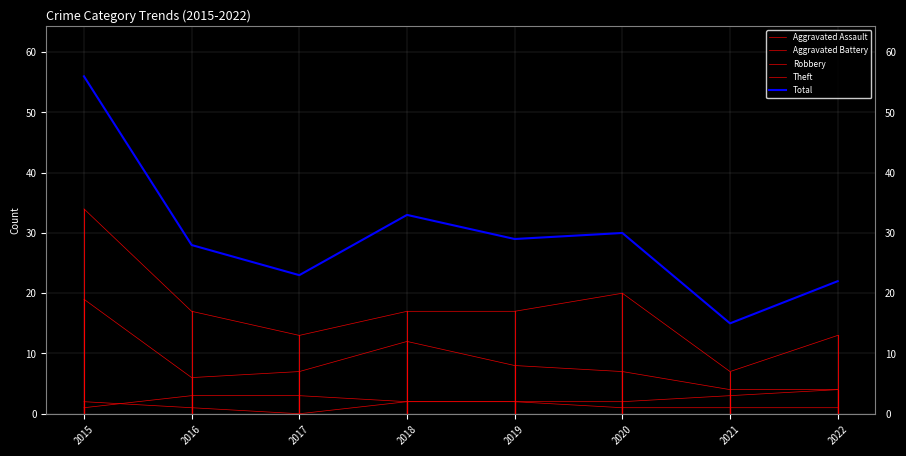

Where does the Aggravated Assault series first go above 1?

2015